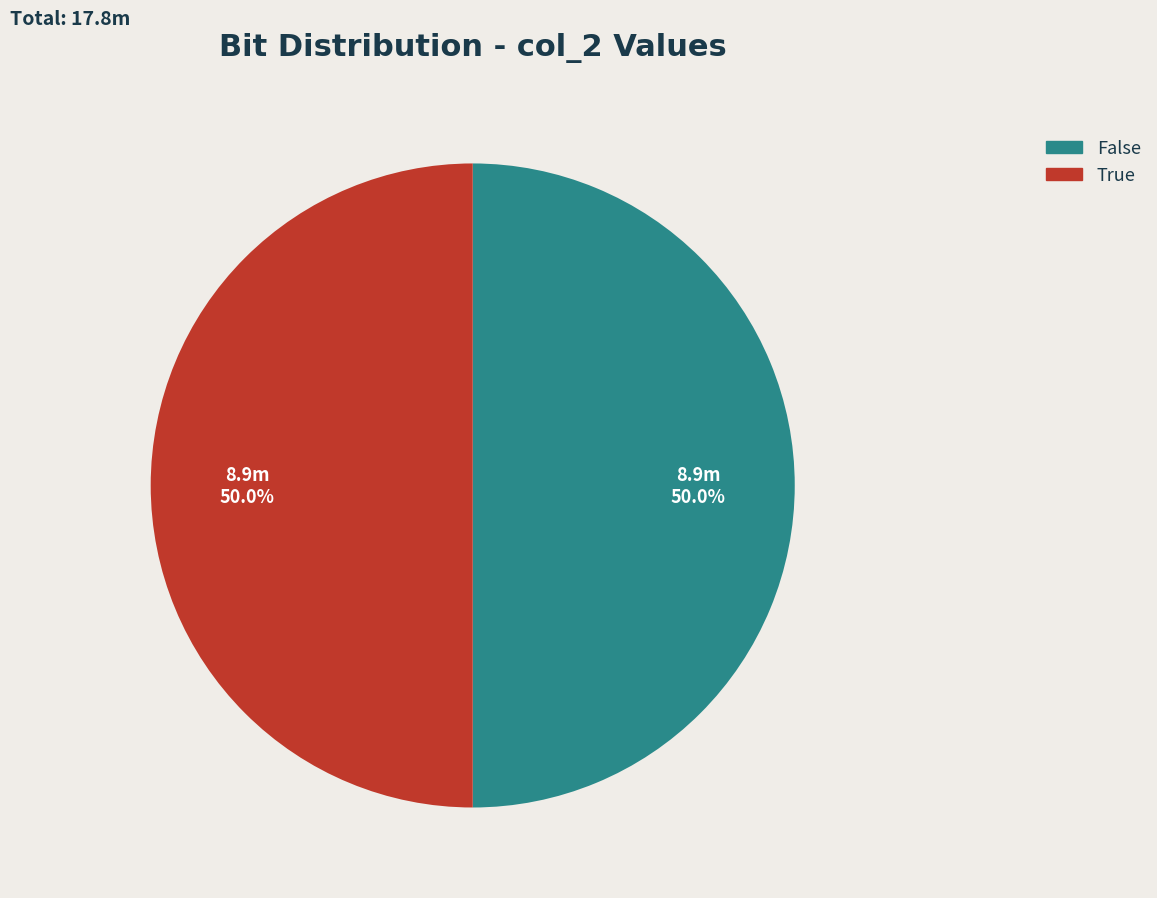

What percentage is the False slice, to the nearest percent?

50%